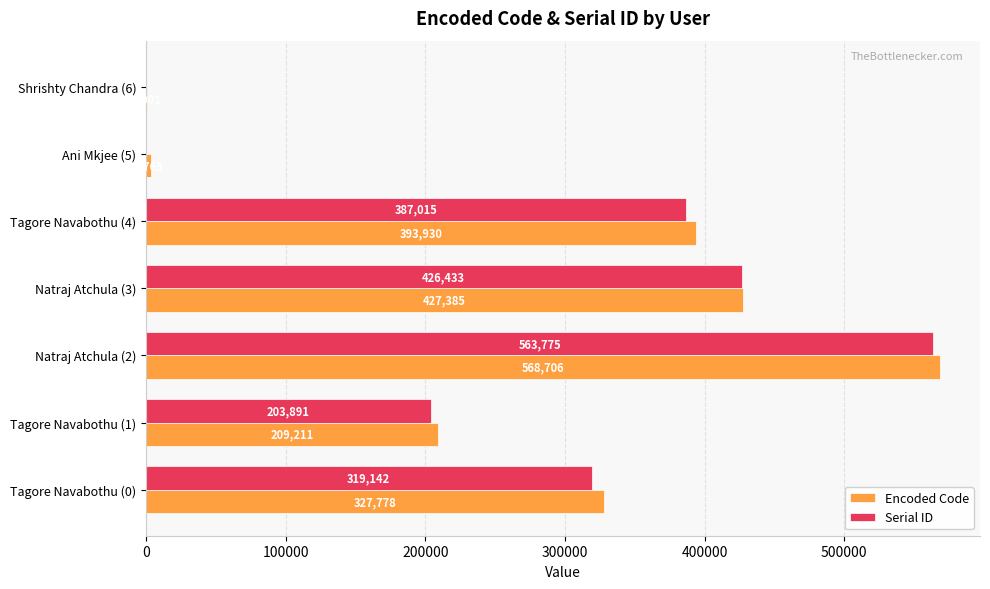

What is the sum of all Serial ID values?

1900256